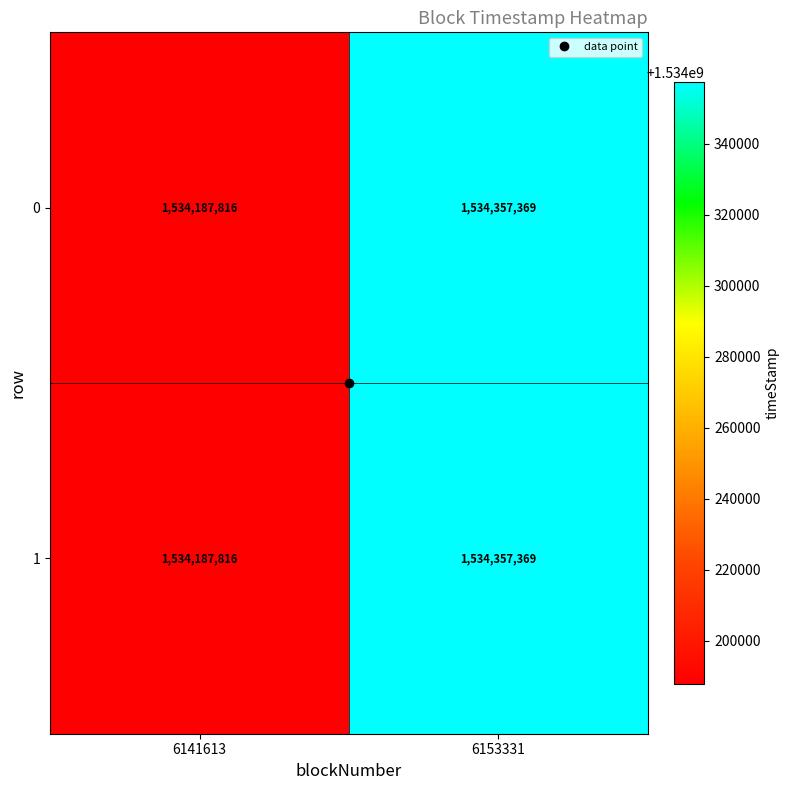

What is the sum of the 0 values at 6141613 and 6153331?

3068545185